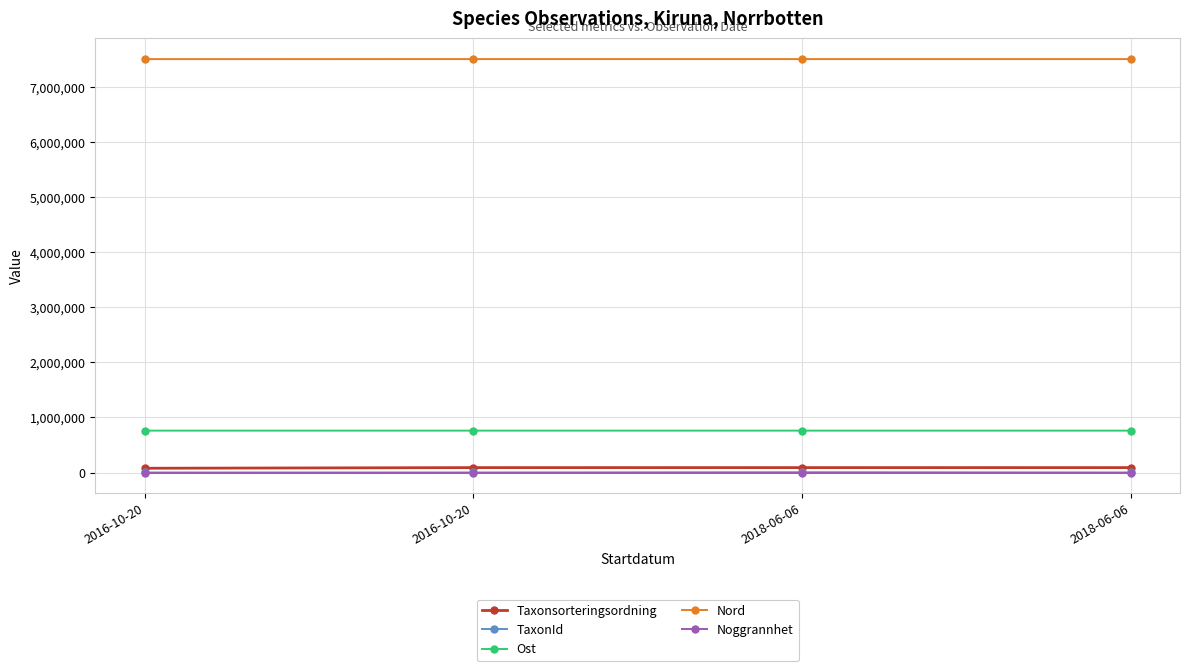

Count the number of data series in this chart.

5